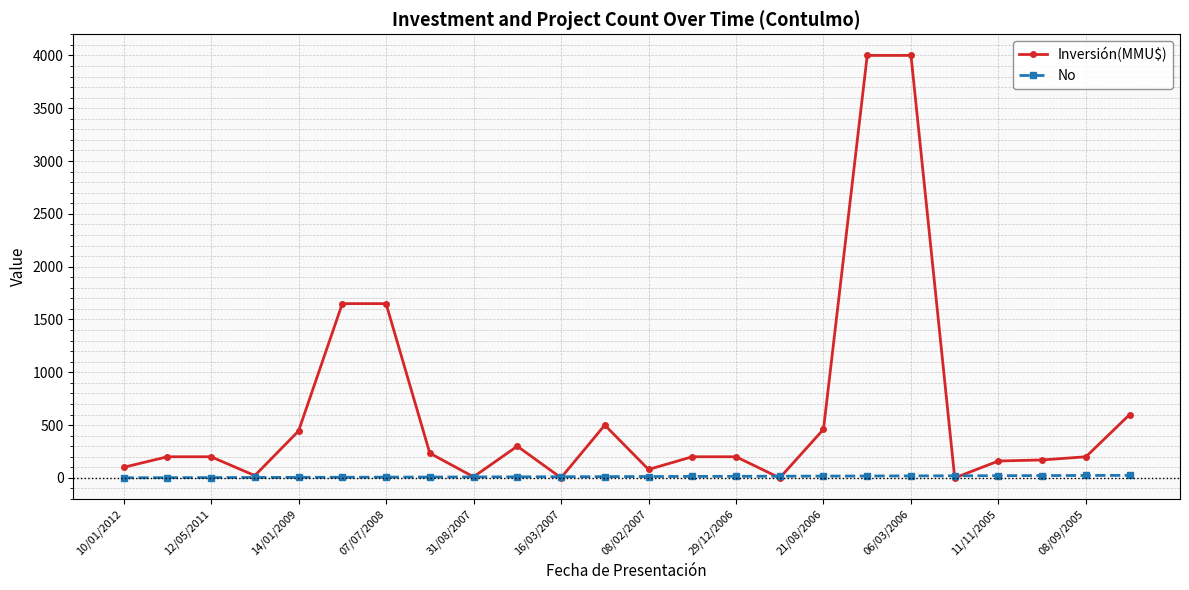

List the series in order of their overall mean, highest first.

Inversión(MMU$), No